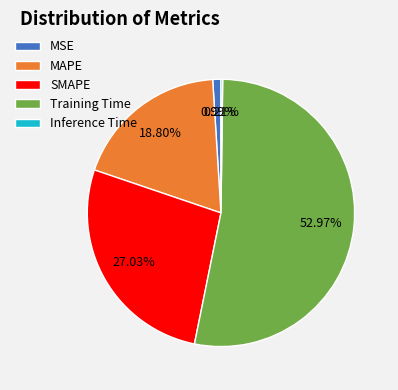

To the nearest percent, what is the average slice percentage?

20%